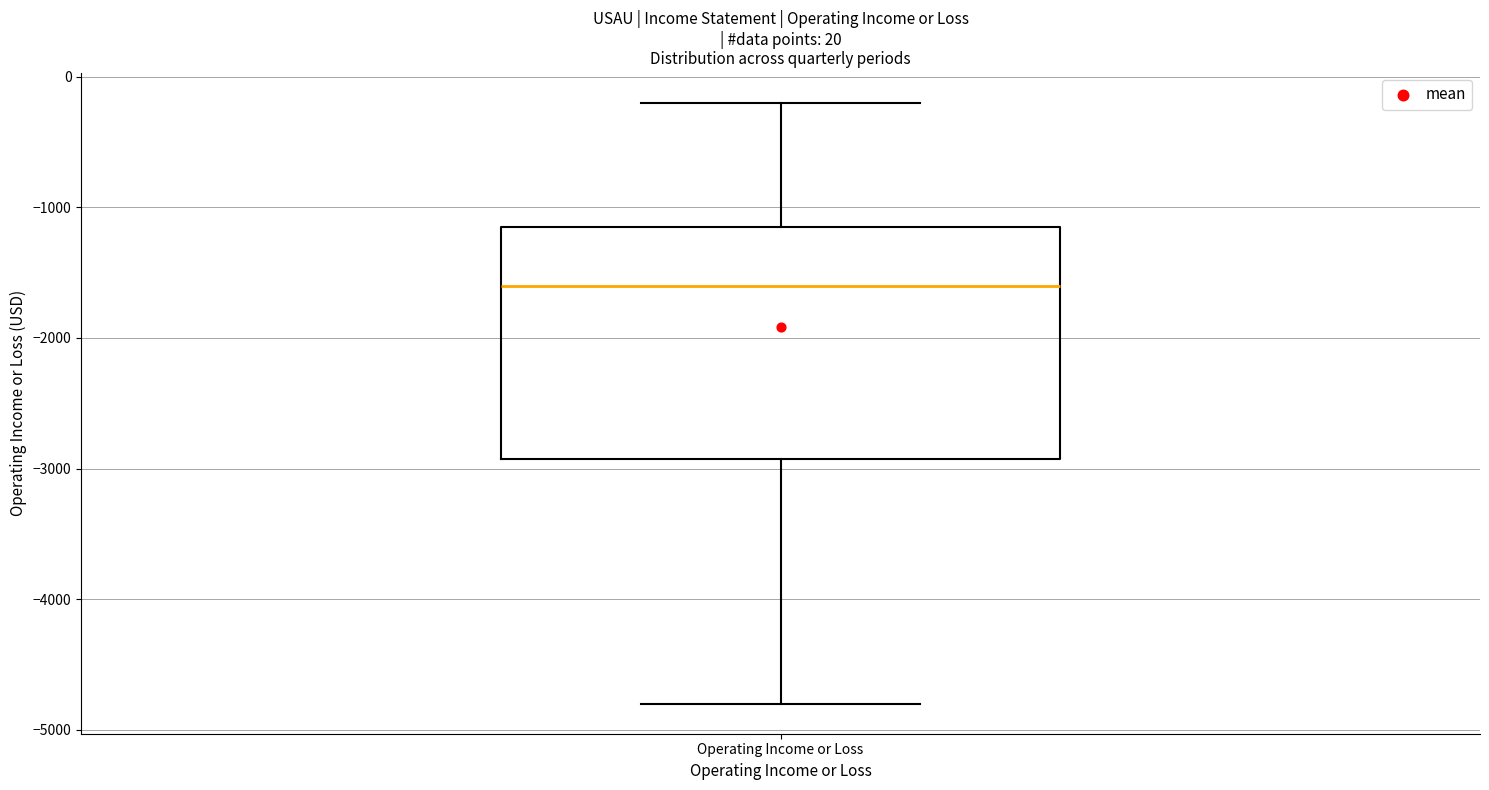

Read this box plot against the y-axis: the position of the median line, the range covered by the box, and the ends of both whiskers. The values are not printed on the chart, so give them approximately, as read against the axis.

median -1600, box -2900 to -1100, whiskers -4800 to -200